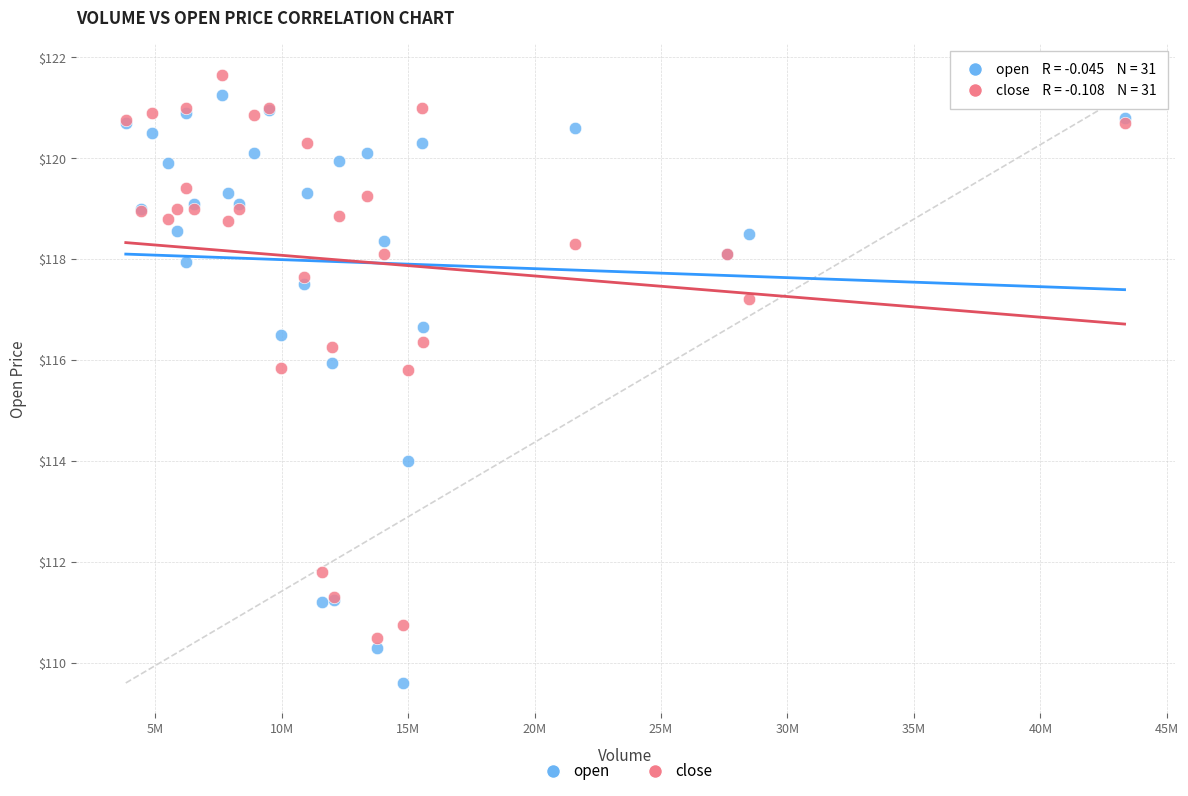

Which series reaches the maximum Y coordinate?

close